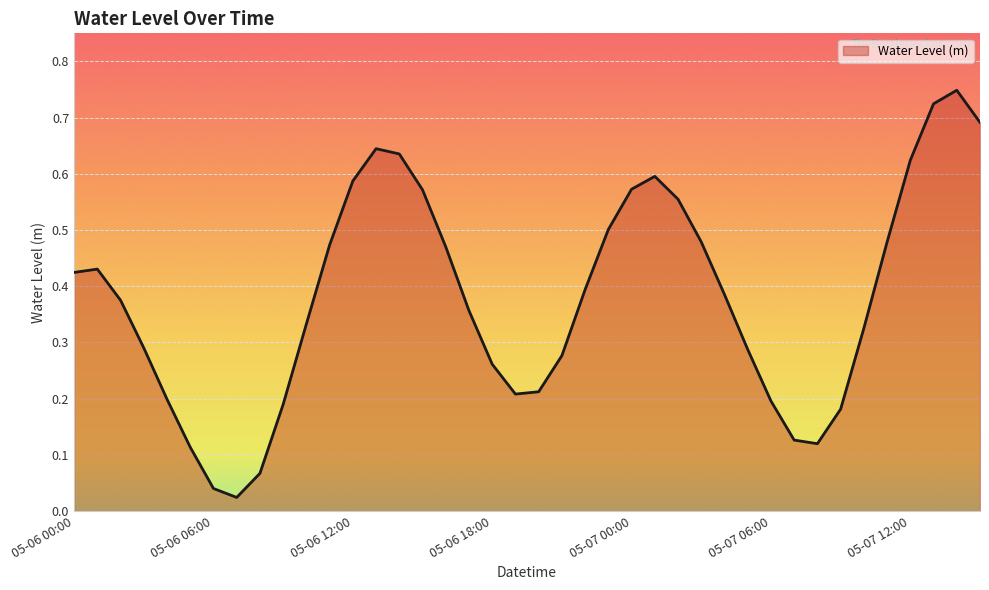

Does the chart display data point markers on the line(s)?

No